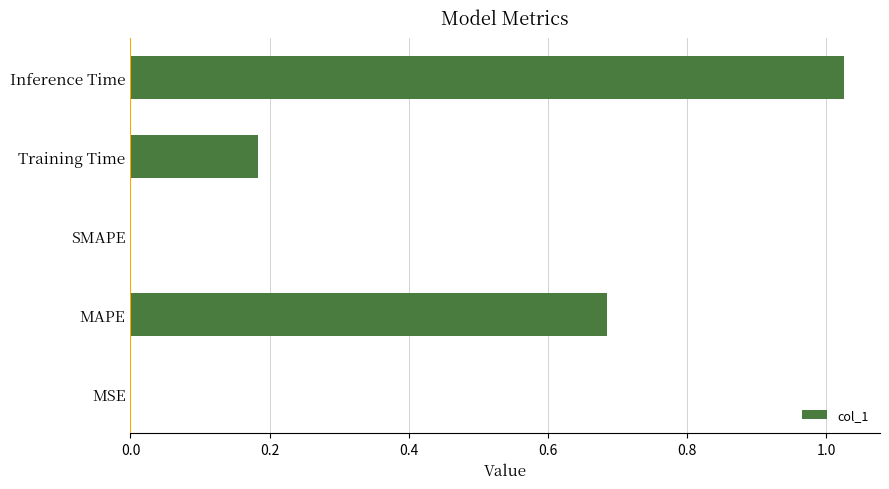

Are the bars horizontal?

Yes